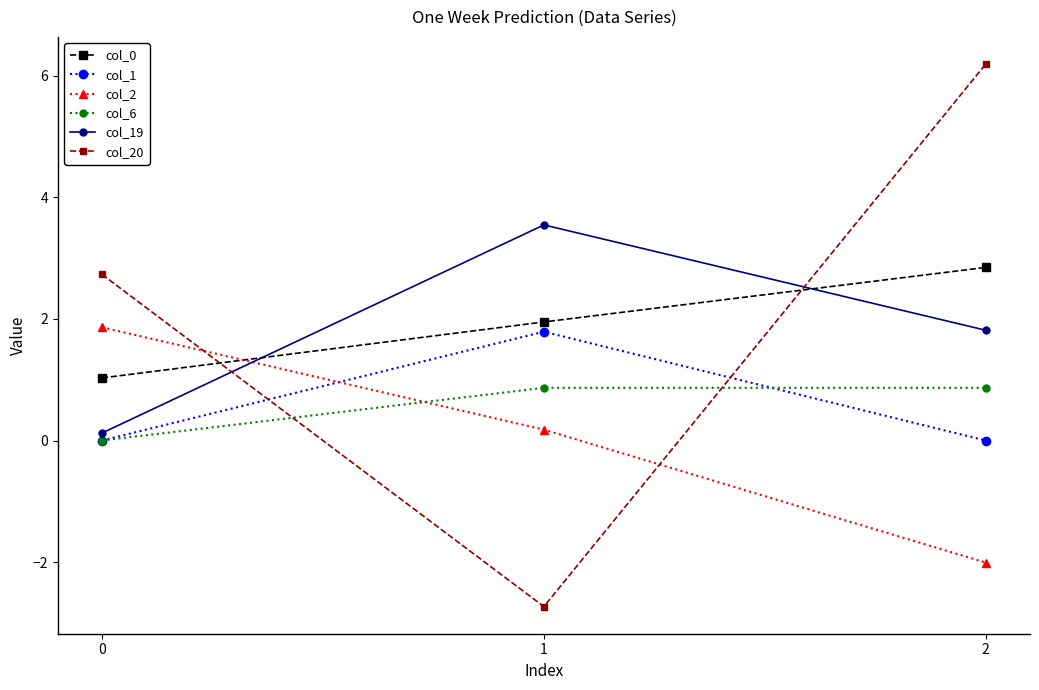

What is the total value across all series at 2?

9.7